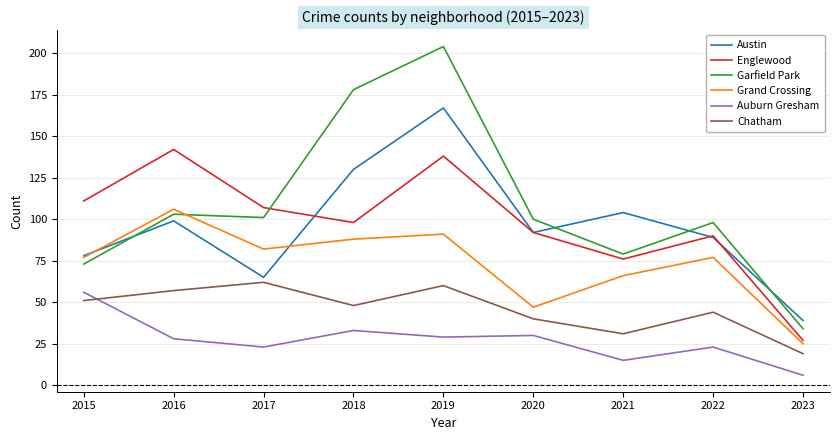

Which series changed the most between 2019 and 2021?

Garfield Park